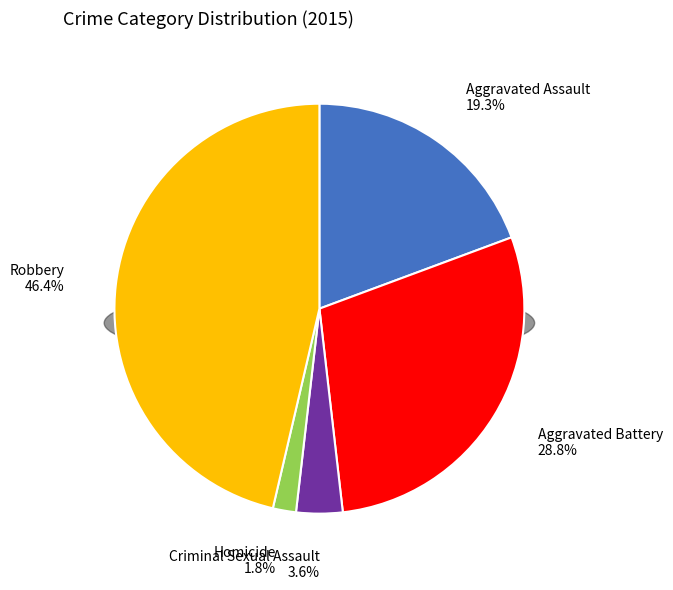

Combined, what portion of the pie is Criminal Sexual Assault and Homicide?

5.5%